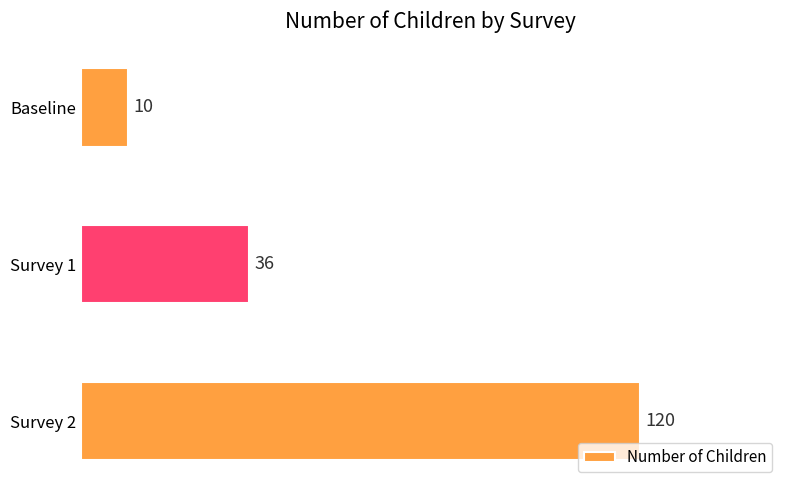

Which has a higher value, Baseline or Survey 2?

Survey 2